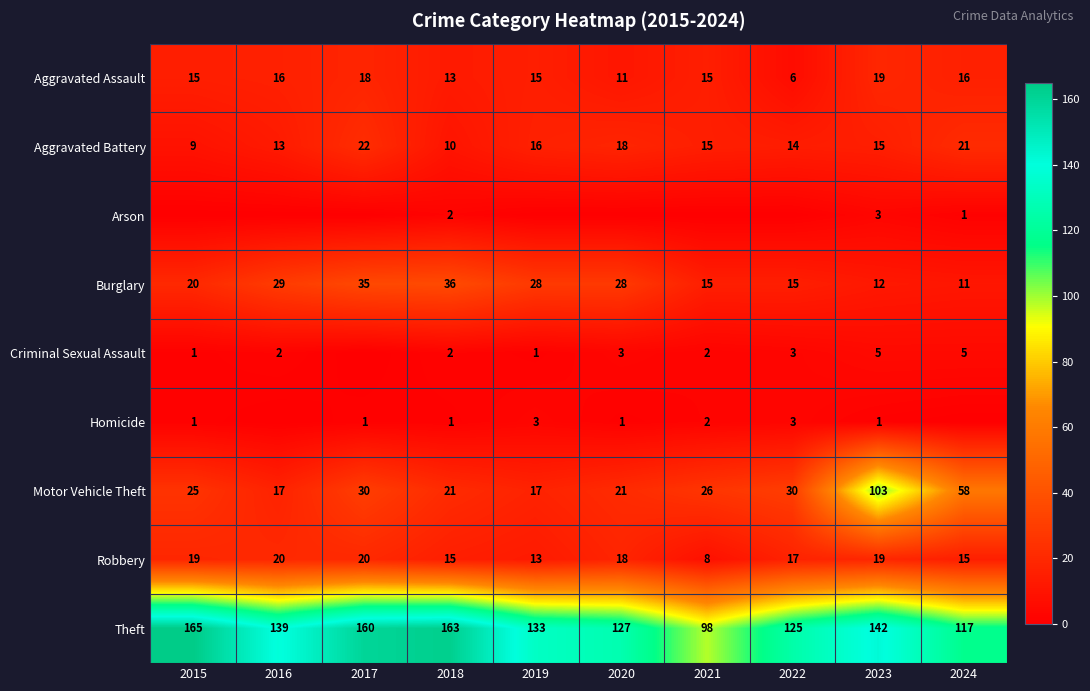

What is the highest value of the Aggravated Battery series?

22